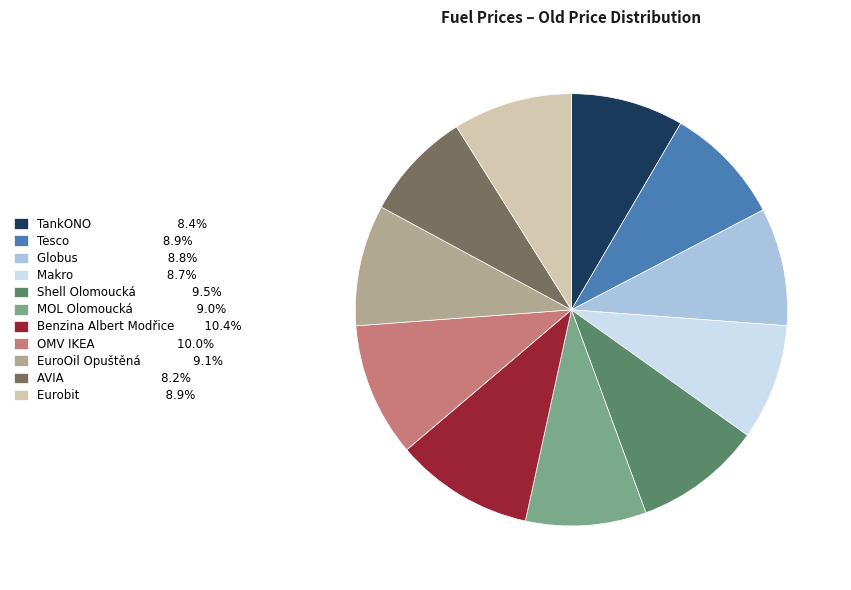

Combined, do Benzina Albert Modřice and OMV IKEA account for over 50%?

No